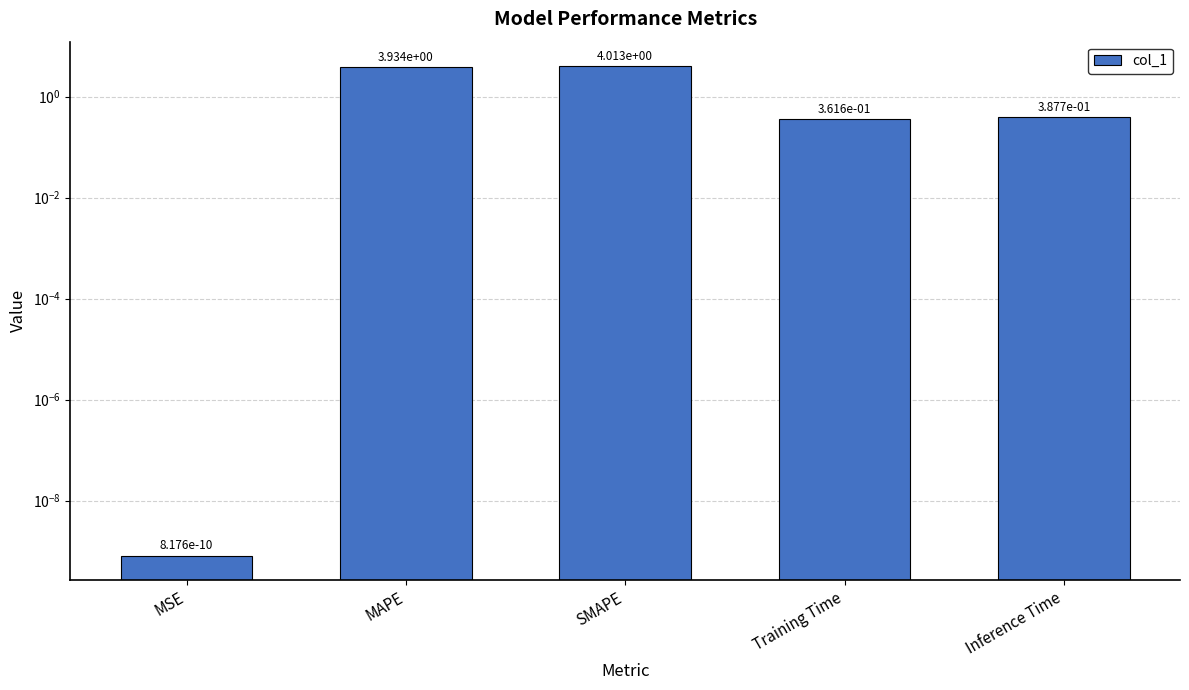

What is the average value?

1.7